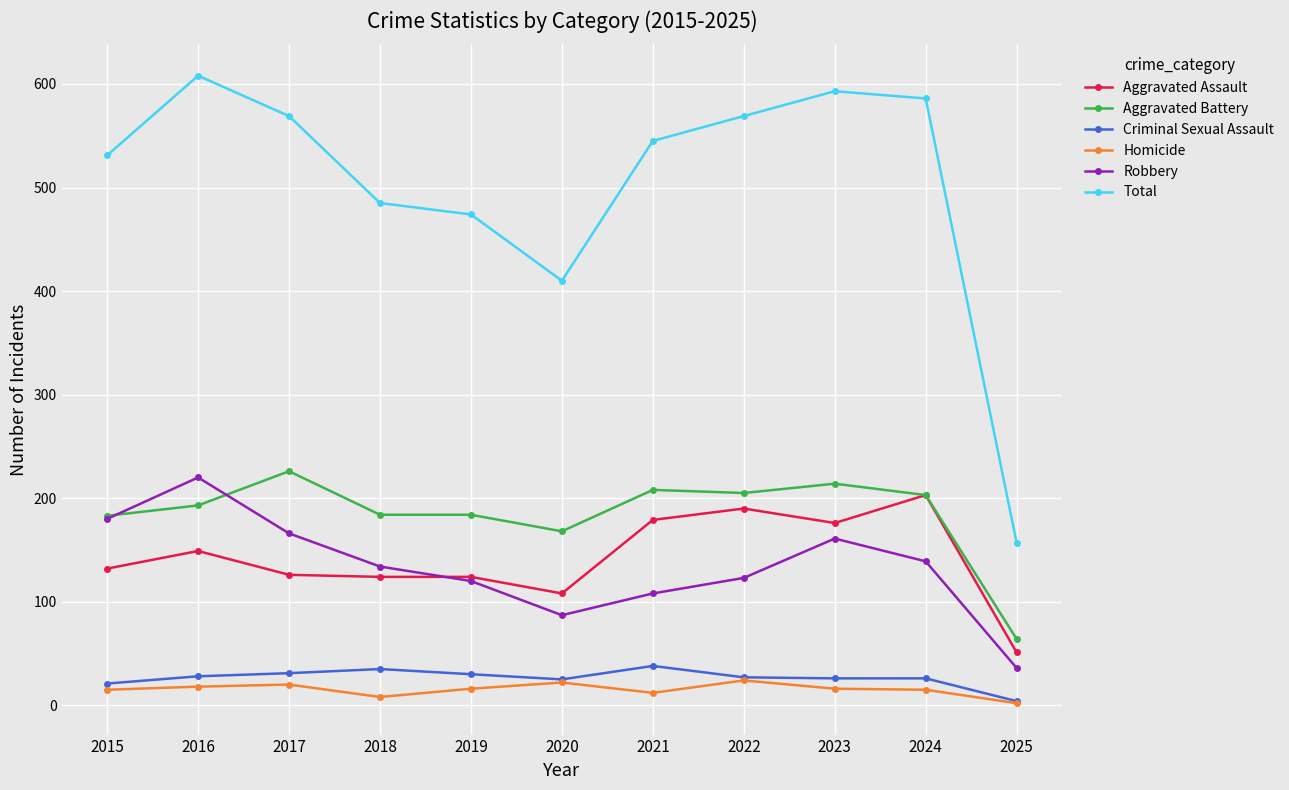

Which series has the largest total across all categories?

Total